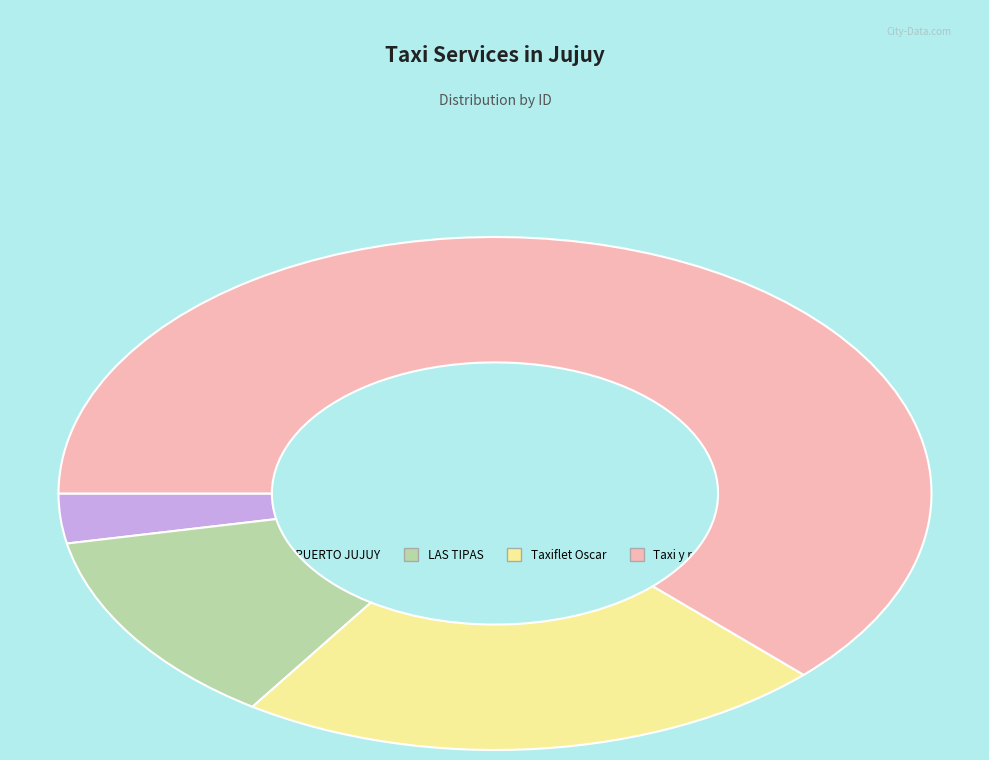

To the nearest percent, what is the difference between the TAXI LAS TIPAS and Taxi y remis jujuy slice percentages?

50%